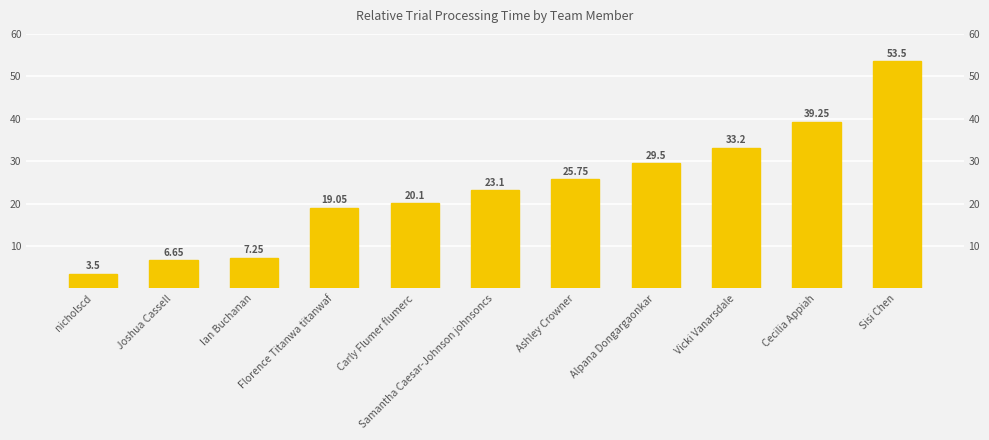

Which category has the highest value across all series?

Sisi Chen